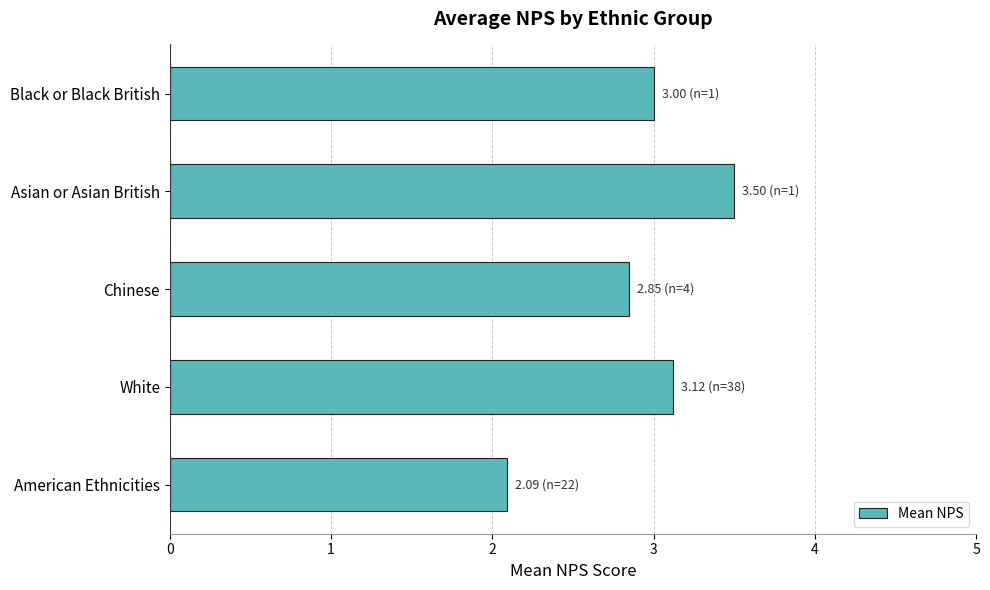

Reading bottom to top, extract all data points from this chart.

American Ethnicities=2.1	White=3.1	Chinese=2.9	Asian or Asian British=3.5	Black or Black British=3.0